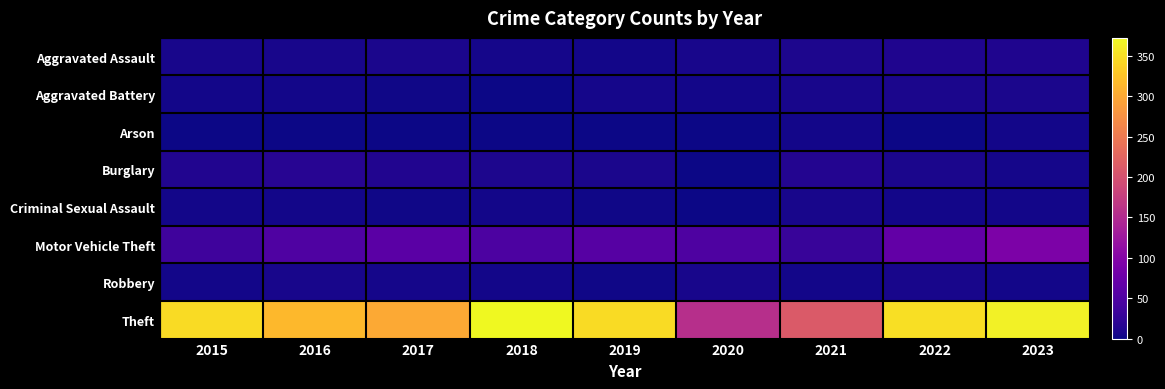

At which category is the sum across all series the highest?

2023